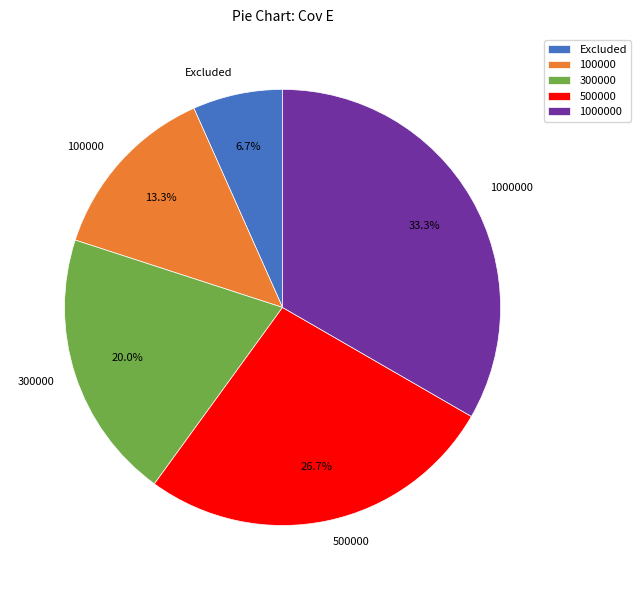

Is the sum of 1000000 and Excluded greater than half?

No